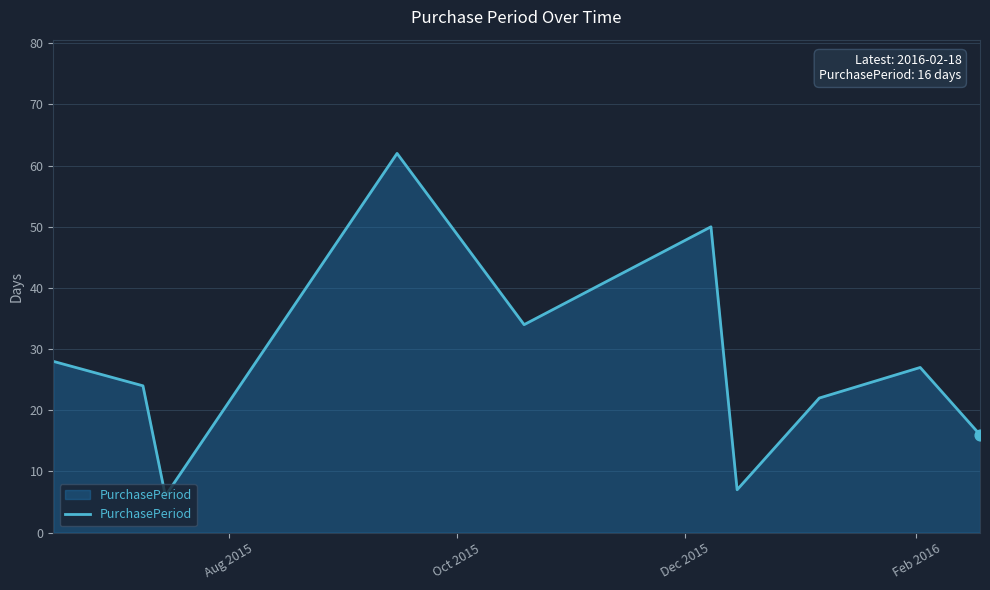

What is the difference between the maximum and minimum values?

56